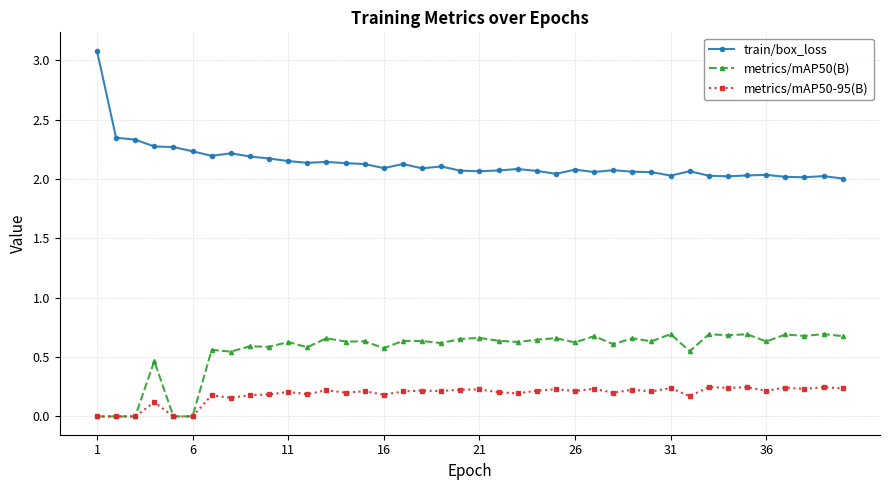

Count the number of categories in the chart.

40